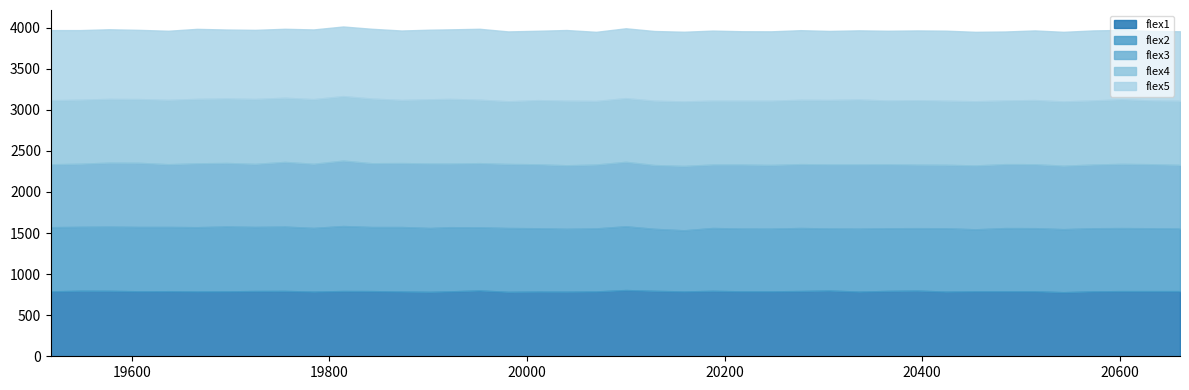

At how many categories does at least one series exceed 774?

40